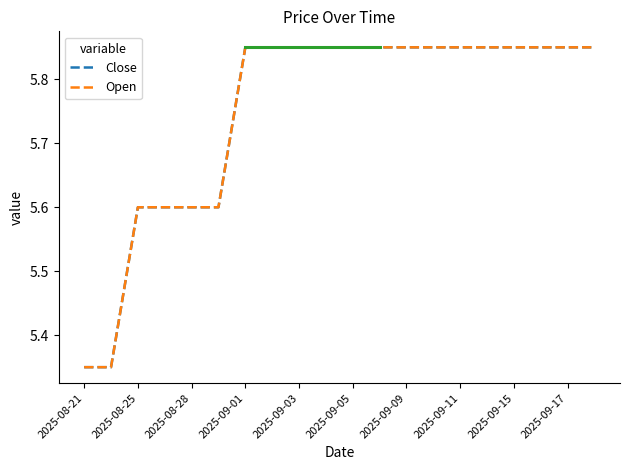

Where is Open nearest to the value 5?

2025-08-21